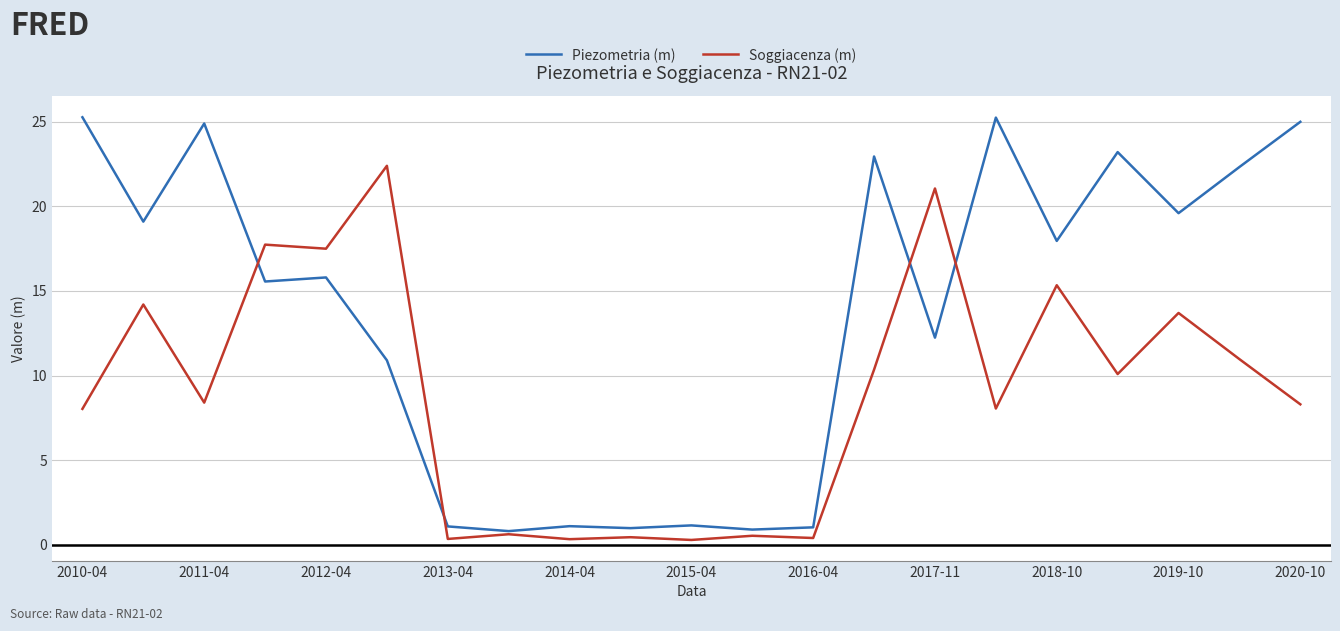

Which series has the largest range (max minus min)?

Piezometria (m)